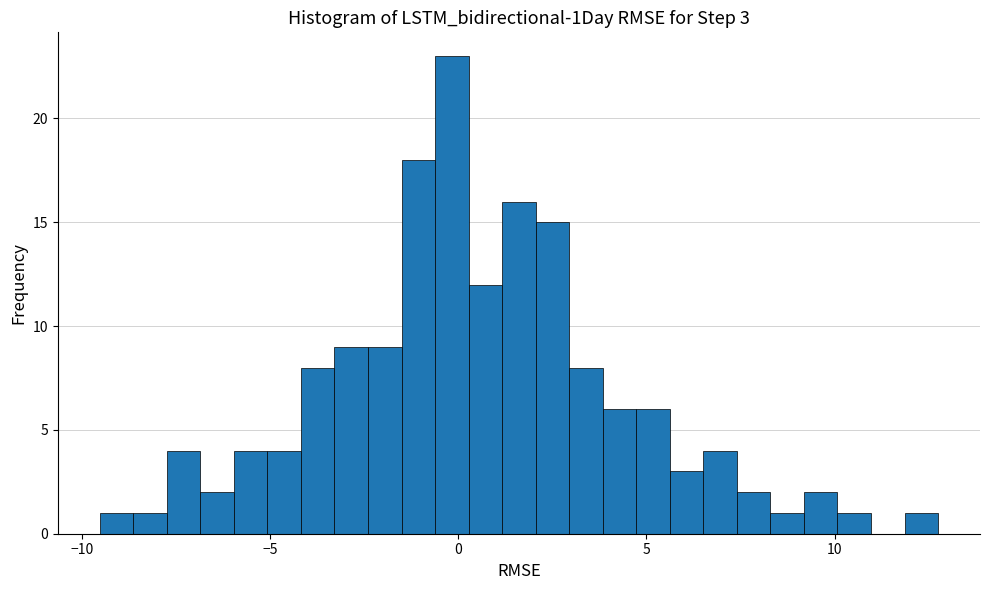

Read against the x-axis, roughly where is the centre of the tallest bar?

0.0